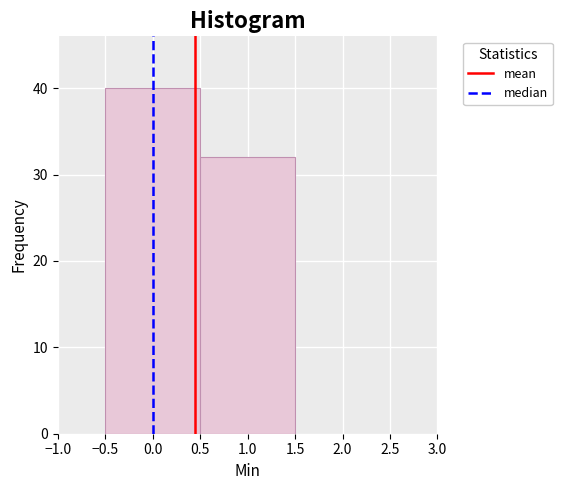

How tall is the bar that spans -0.5 to 0.5 on the x-axis? The values are not printed on the chart, so give them approximately, as read against the axis.

40